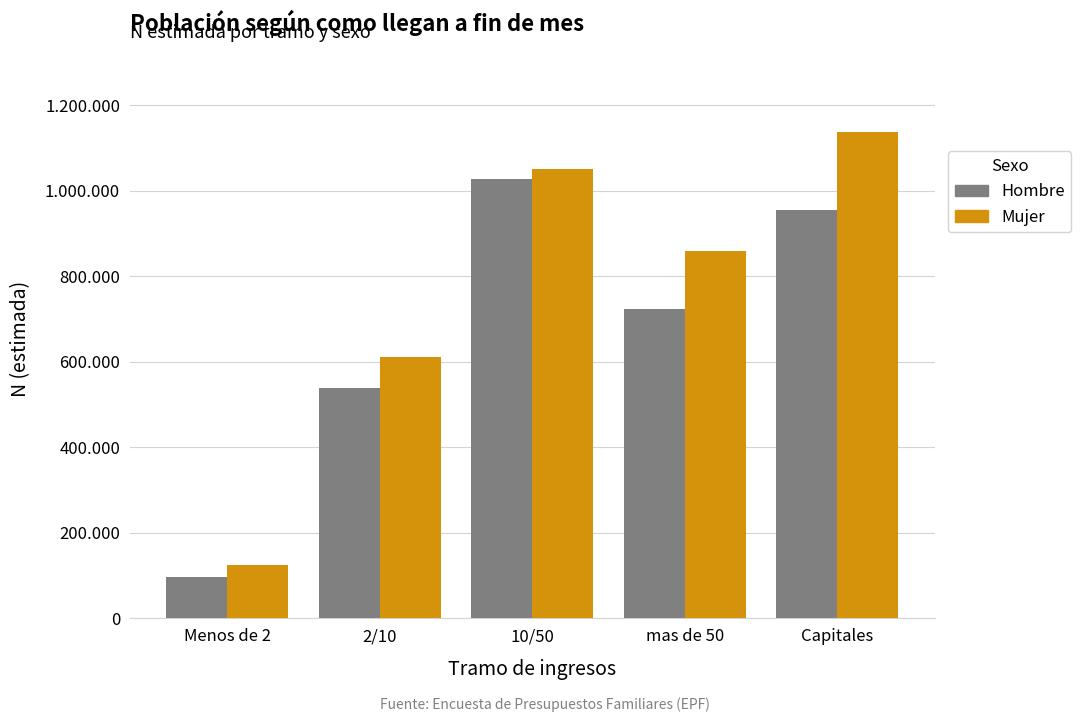

Does the chart contain stacked bars?

No